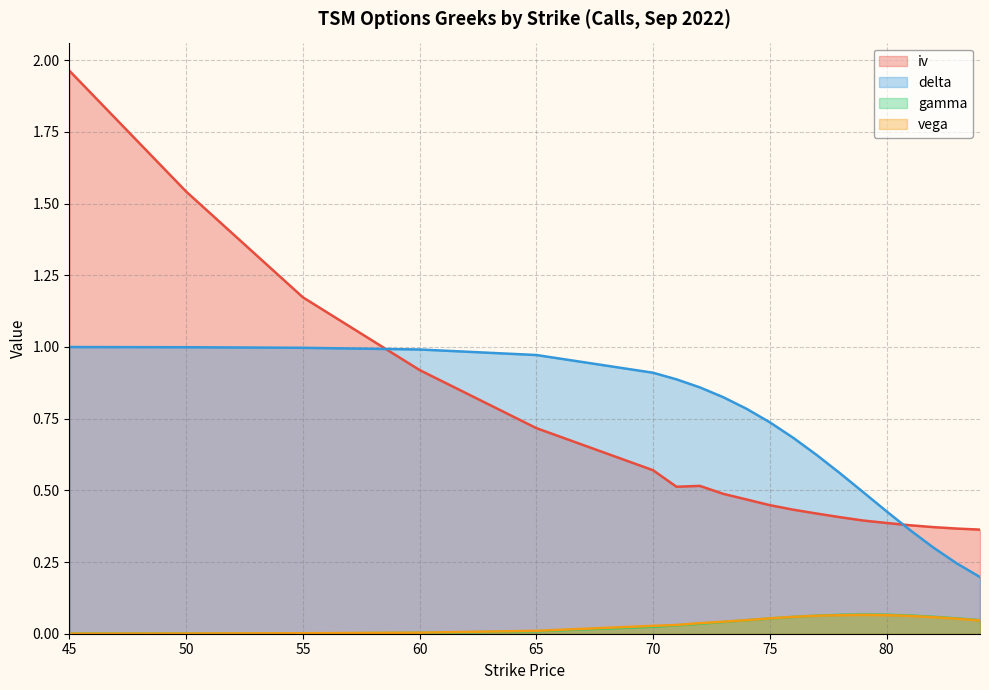

What is the total value across all series at 80?

0.9